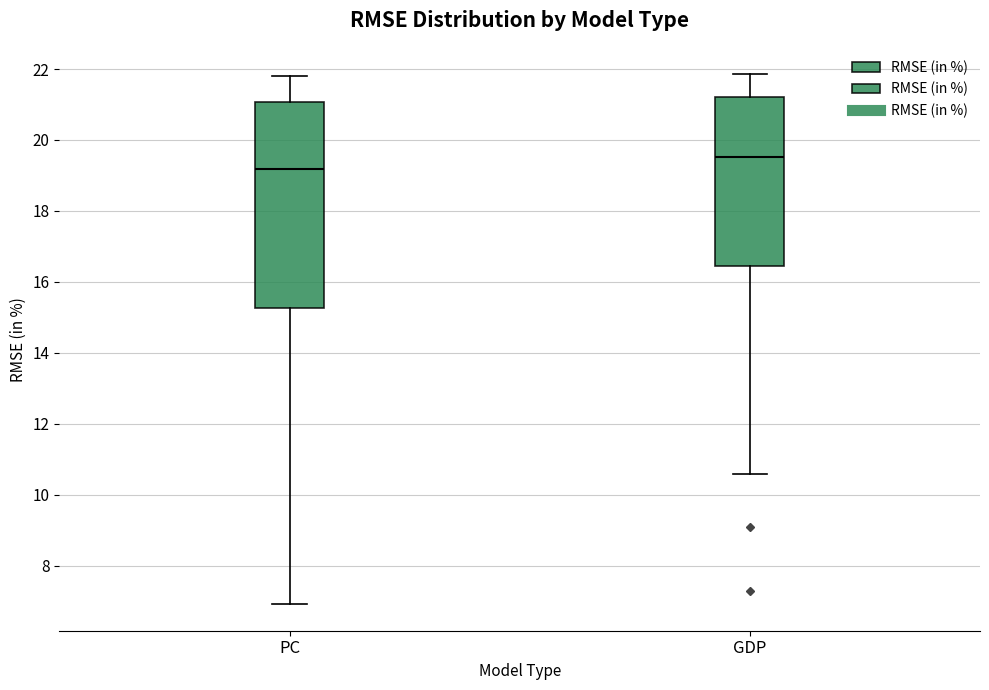

Which box has the highest median line?

GDP